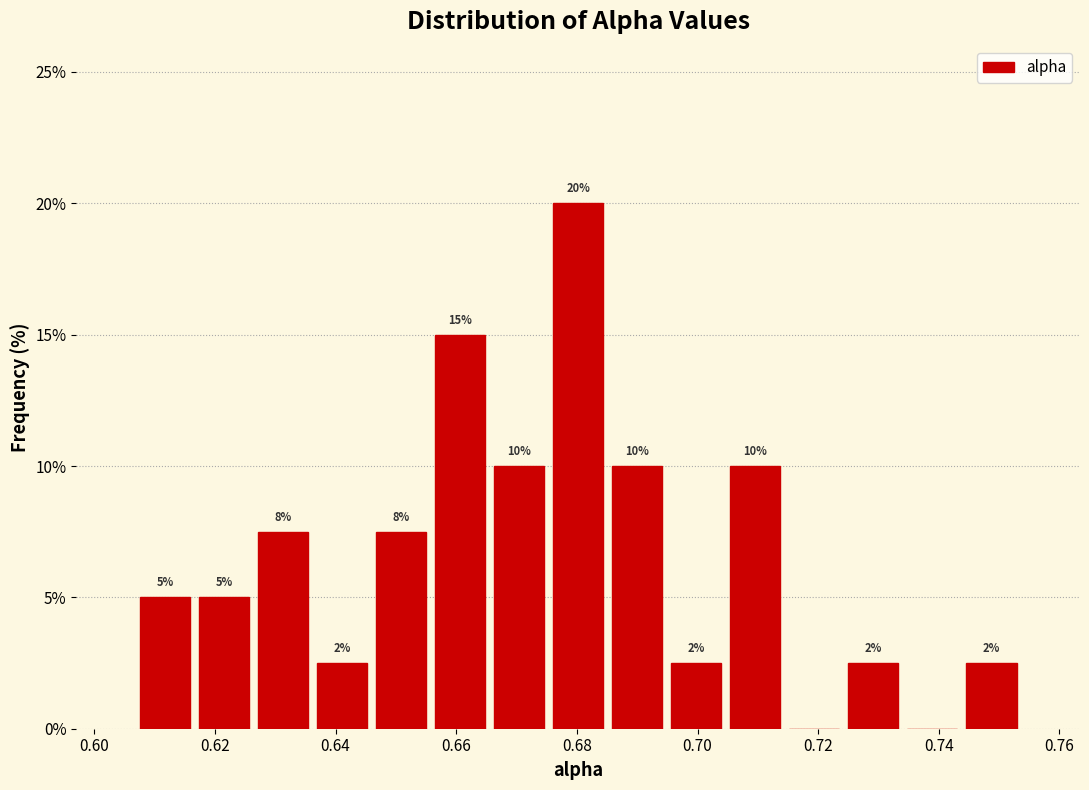

Which range on the x-axis has the tallest bar?

0.676 to 0.686